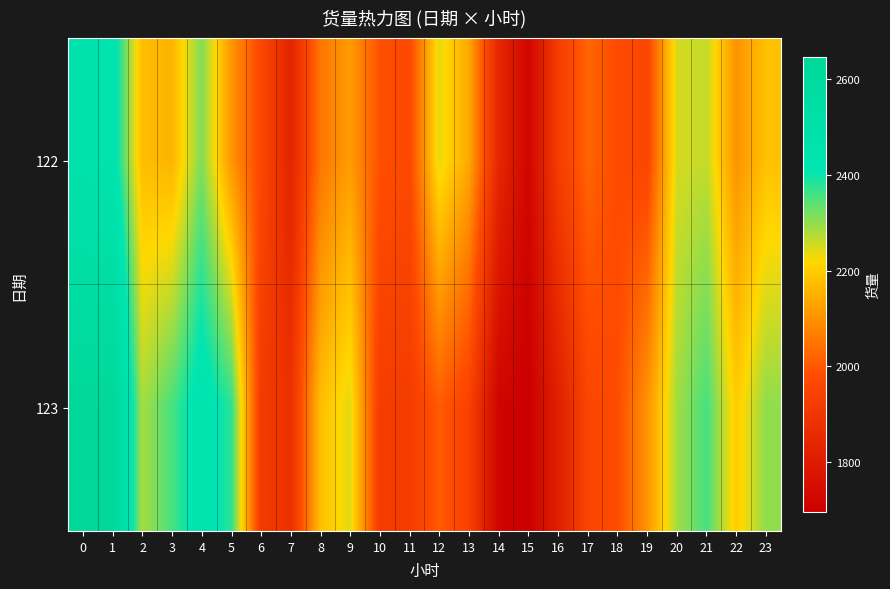

Which series has the largest total across all categories?

123